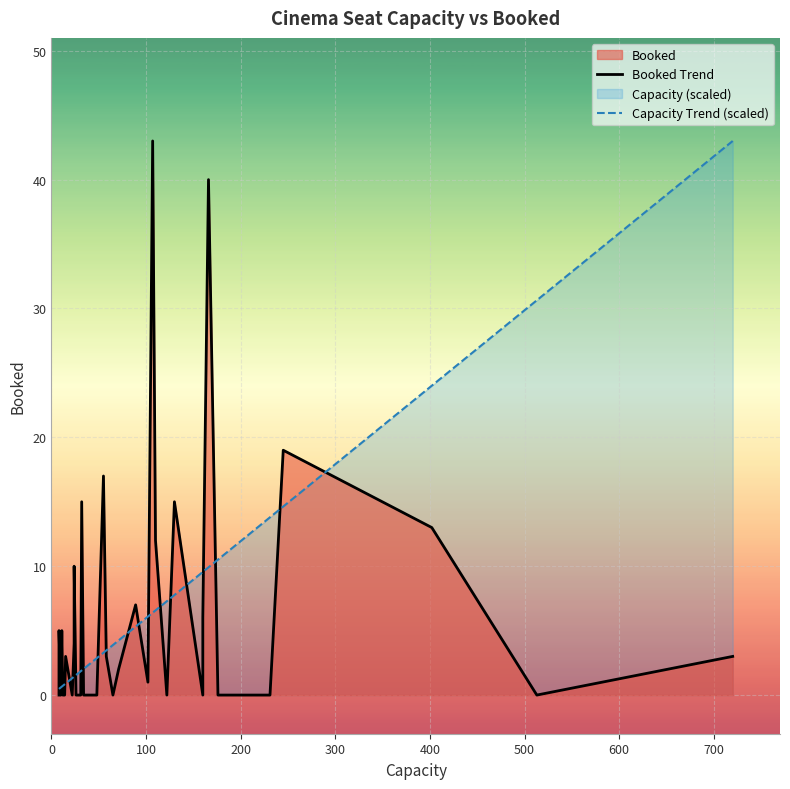

What is the difference between the maximum and minimum values in the Booked Trend series?

43.0